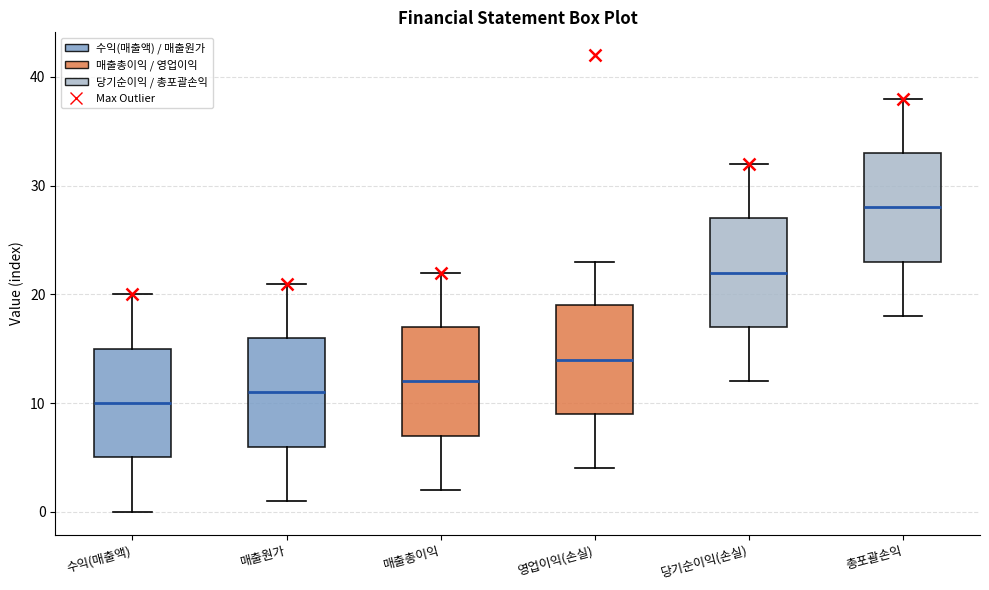

Reading left to right, transcribe this box plot: for each box, give where its median line is, the range the box spans, and where its two whiskers end, as read against the y-axis. The values are not printed on the chart, so give them approximately, as read against the axis.

수익(매출액): median 10, box 5 to 15, whiskers 0 to 20
매출원가: median 11, box 6 to 16, whiskers 1 to 21
매출총이익: median 12, box 7 to 17, whiskers 2 to 22
영업이익(손실): median 14, box 9 to 19, whiskers 4 to 23
당기순이익(손실): median 22, box 17 to 27, whiskers 12 to 32
총포괄손익: median 28, box 23 to 33, whiskers 18 to 38